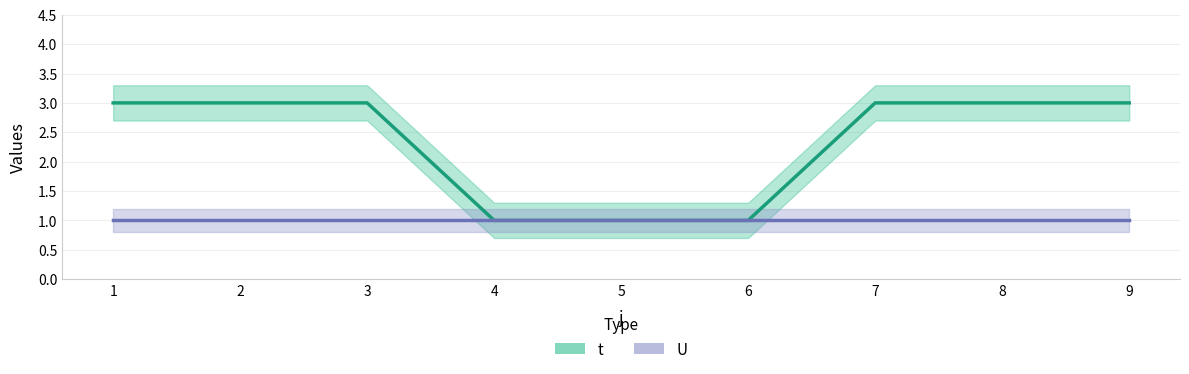

Read the value at 5.

1